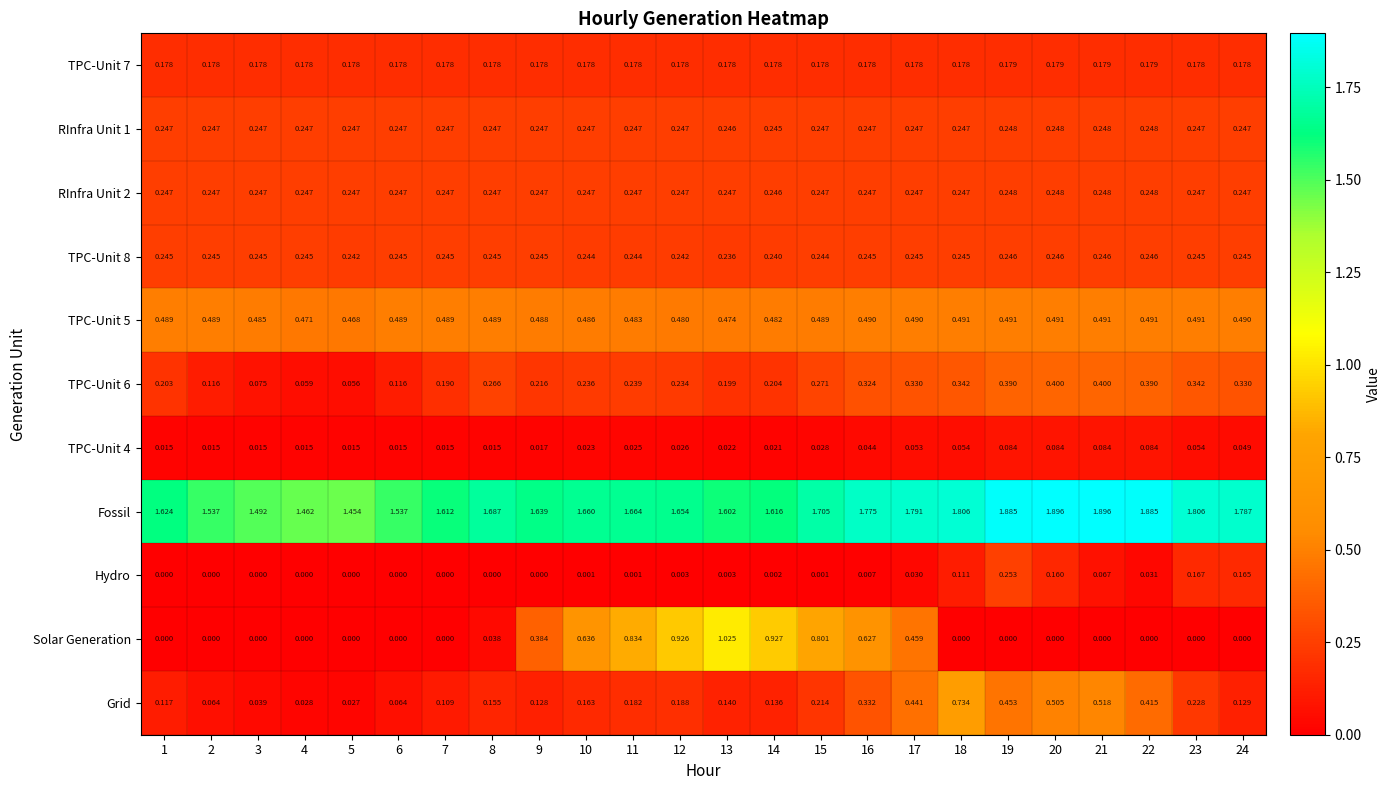

Which series has the largest total across all categories?

Fossil